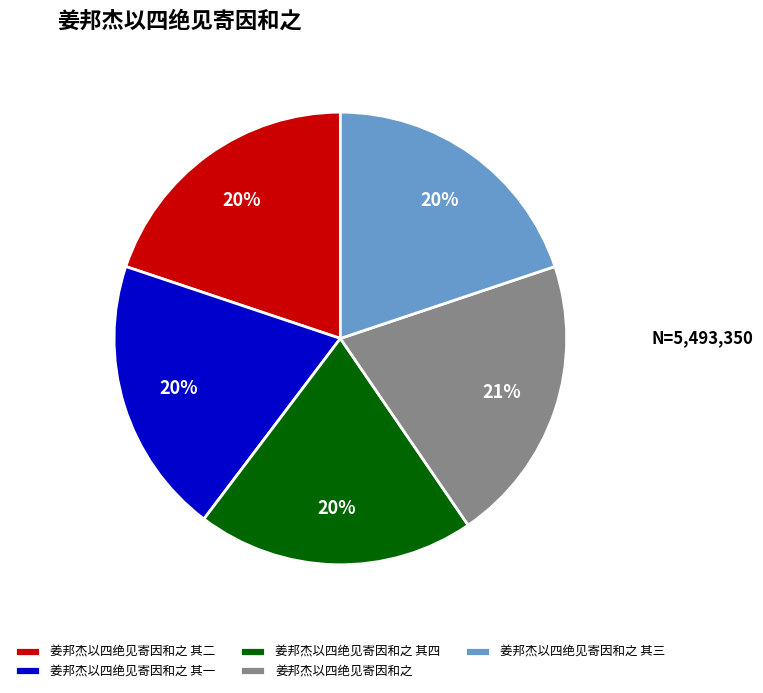

To the nearest percent, what is the average slice percentage?

20%